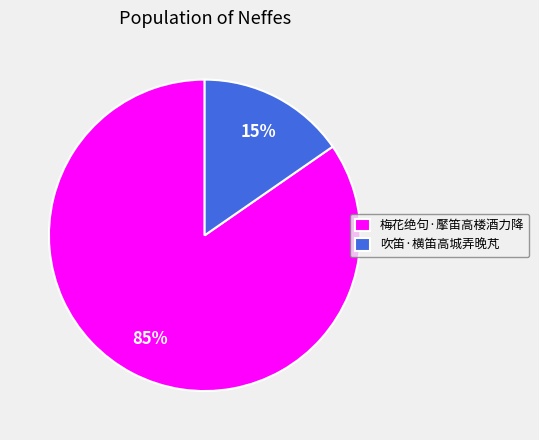

To the nearest percent, what portion does 吹笛·横笛高城弄晚芃 represent?

15%